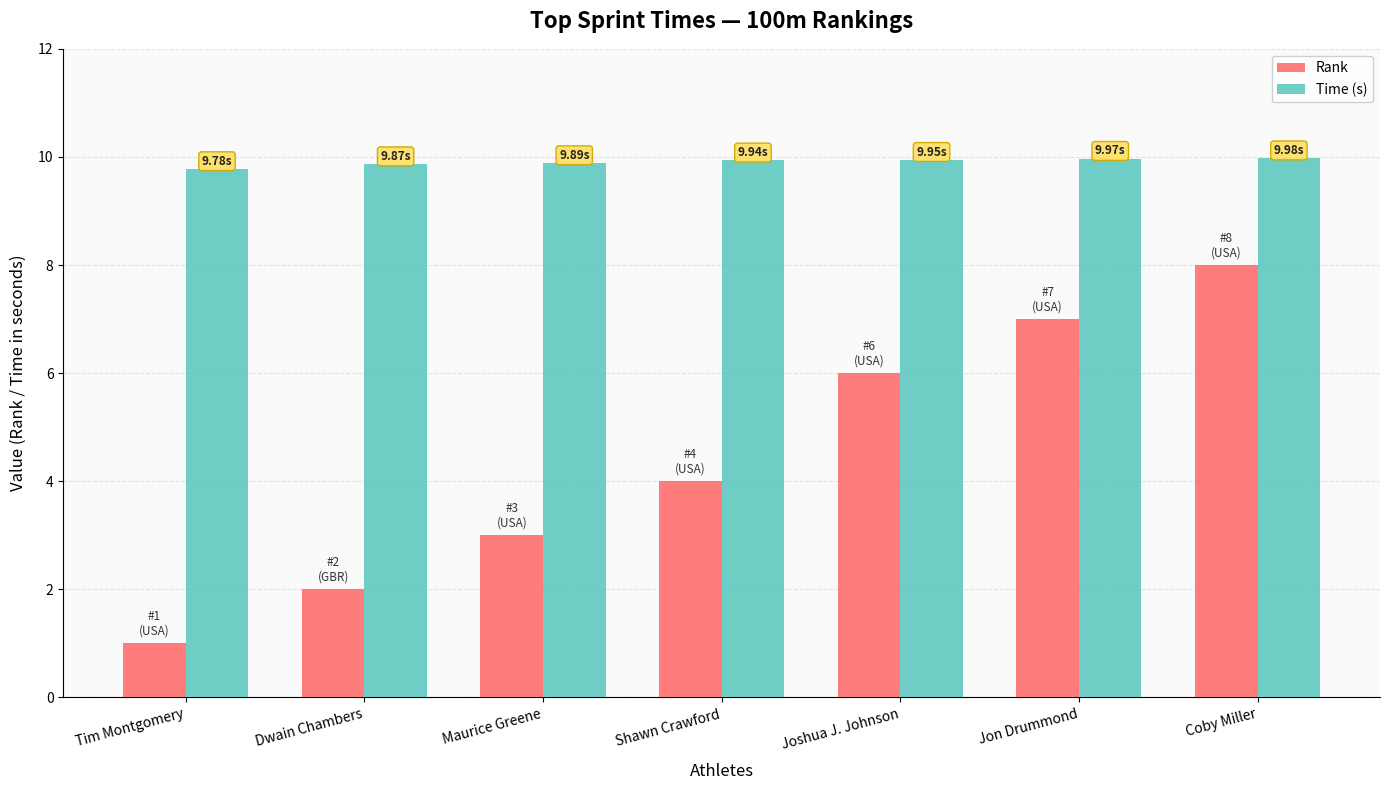

What is the minimum value for Time (s)?

9.8